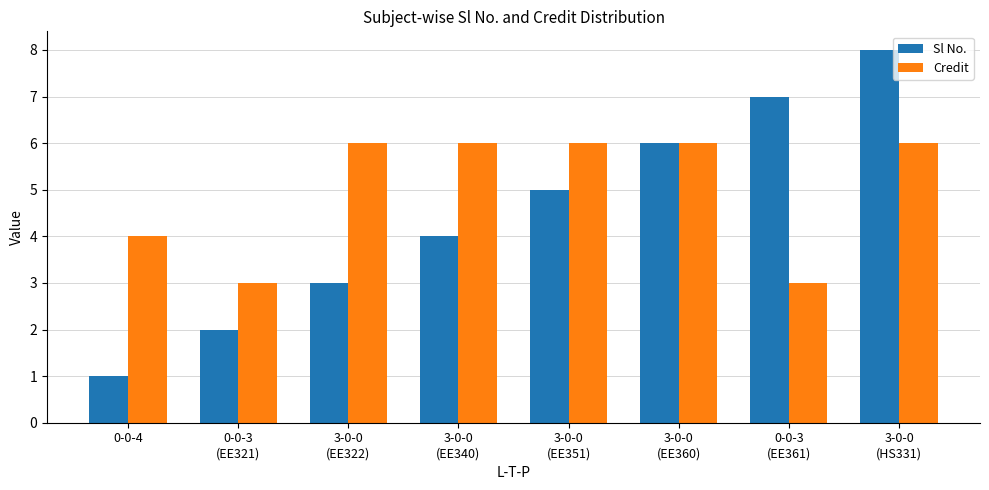

Rank the categories by Sl No. value from highest to lowest.

3-0-0
(HS331), 0-0-3
(EE361), 3-0-0
(EE360), 3-0-0
(EE351), 3-0-0
(EE340), 3-0-0
(EE322), 0-0-3
(EE321), 0-0-4